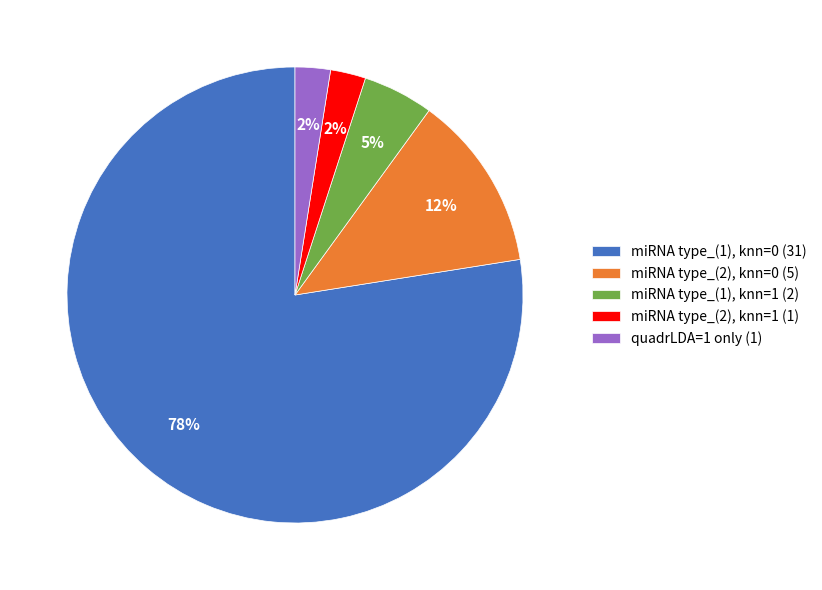

Does any single category account for the majority?

Yes